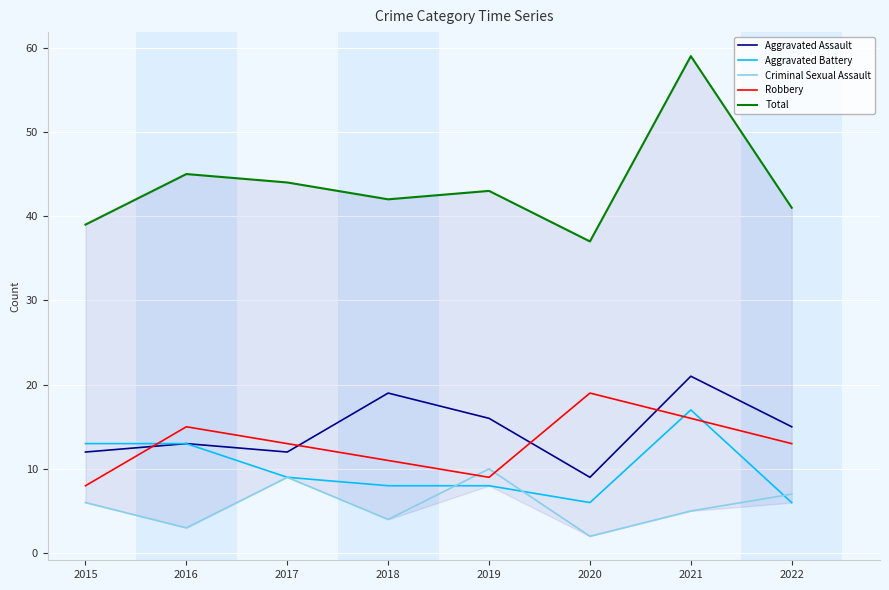

What is the difference between the highest and lowest values at 2021?

54